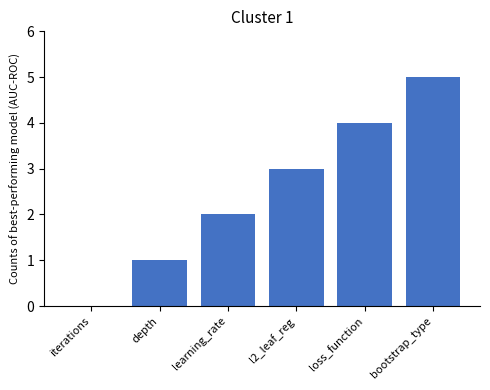

What is the maximum value shown in the chart?

5